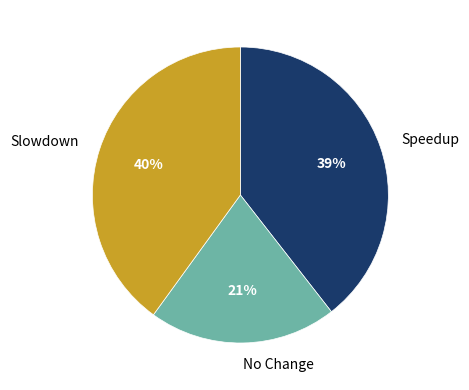

Is it true that Speedup is 39% of the pie?

True